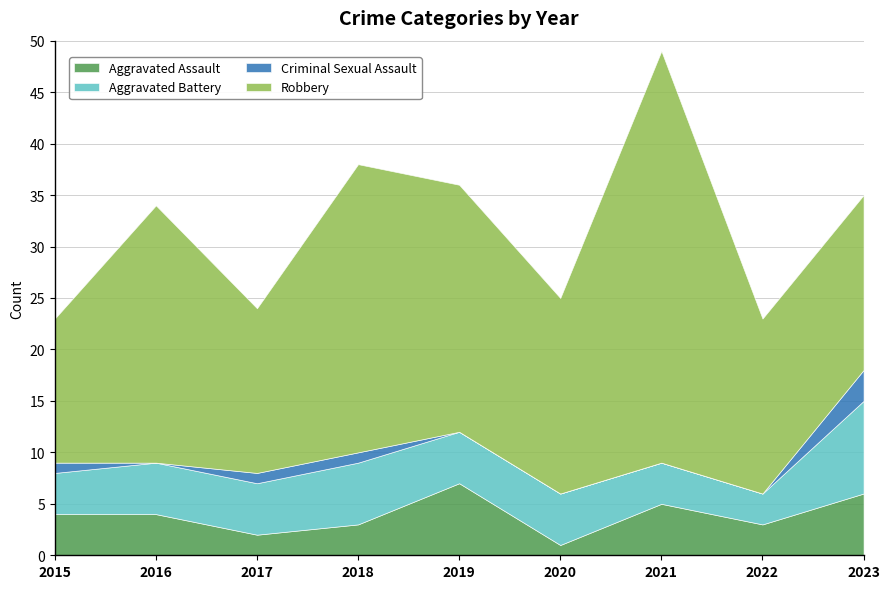

Reading left to right, list all the values displayed in this chart.

Aggravated Assault: 4	4	2	3	7	1	5	3	6
Aggravated Battery: 4	5	5	6	5	5	4	3	9
Criminal Sexual Assault: 1	0	1	1	0	0	0	0	3
Robbery: 14	25	16	28	24	19	40	17	17